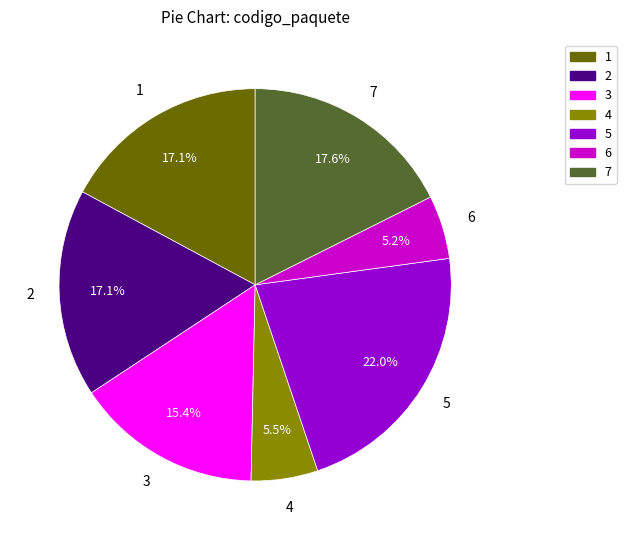

Which has a higher value, 4 or 1?

1